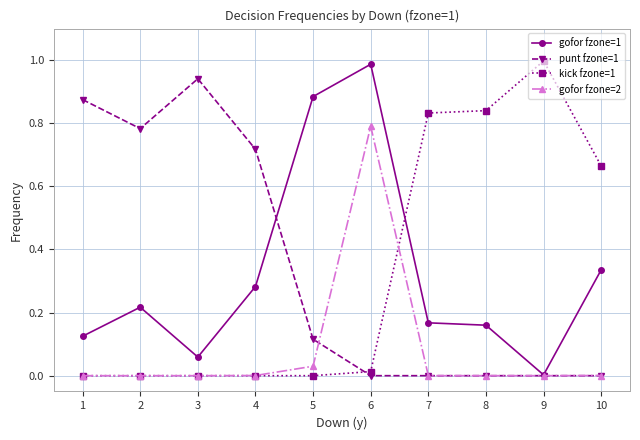

Is it true that gofor fzone=2 equals 0.4 at 3?

False